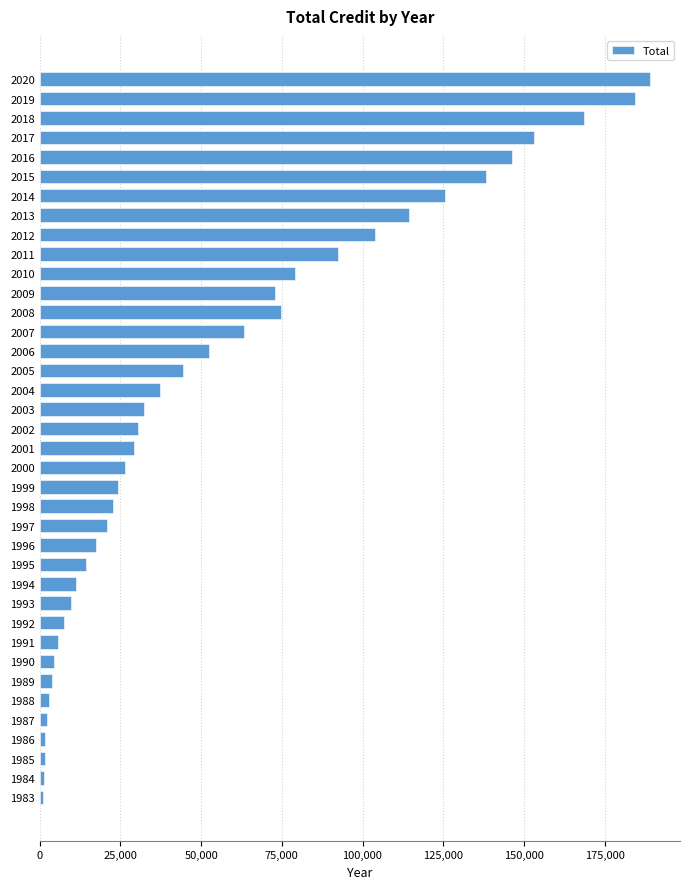

What is the greatest value displayed?

188920